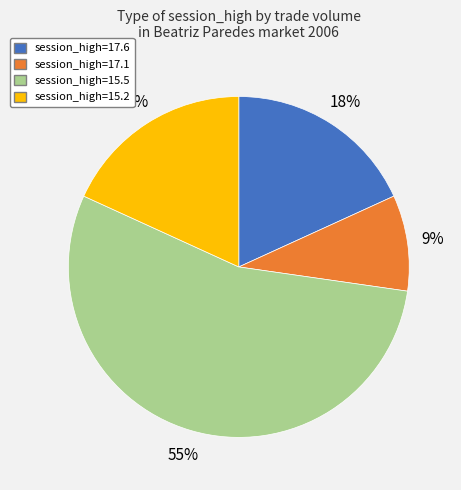

How many slices are in this pie chart?

4